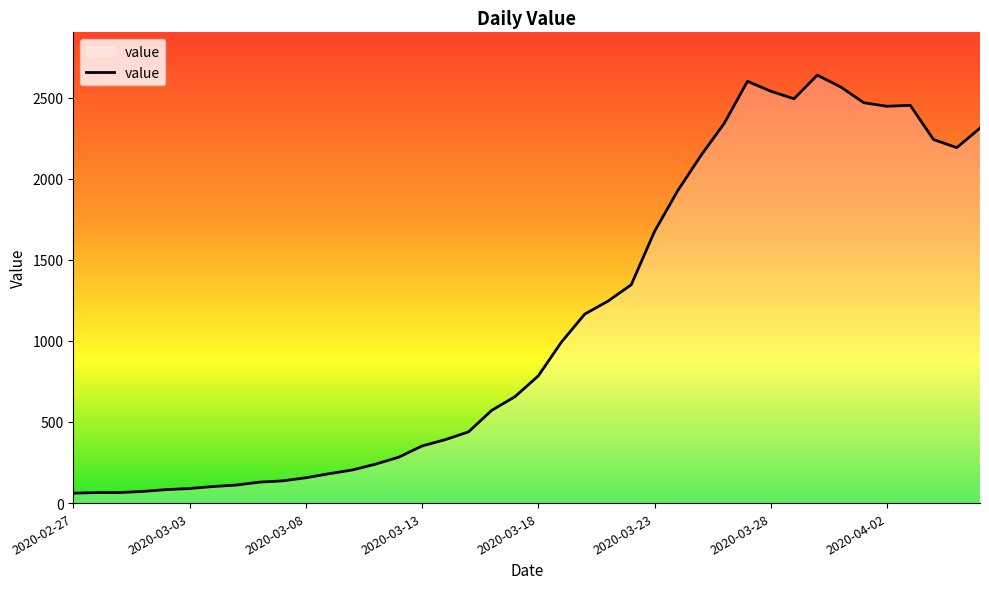

What is the minimum value shown in the chart?

61